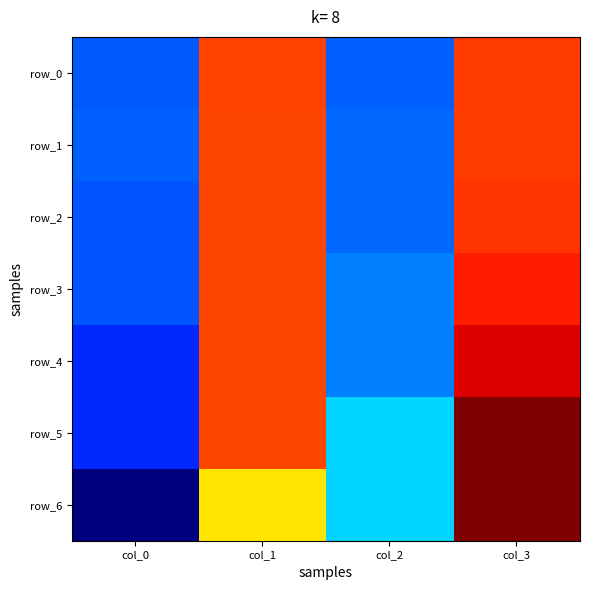

The row_5 series shows 26.4 at col_3. True or false?

False